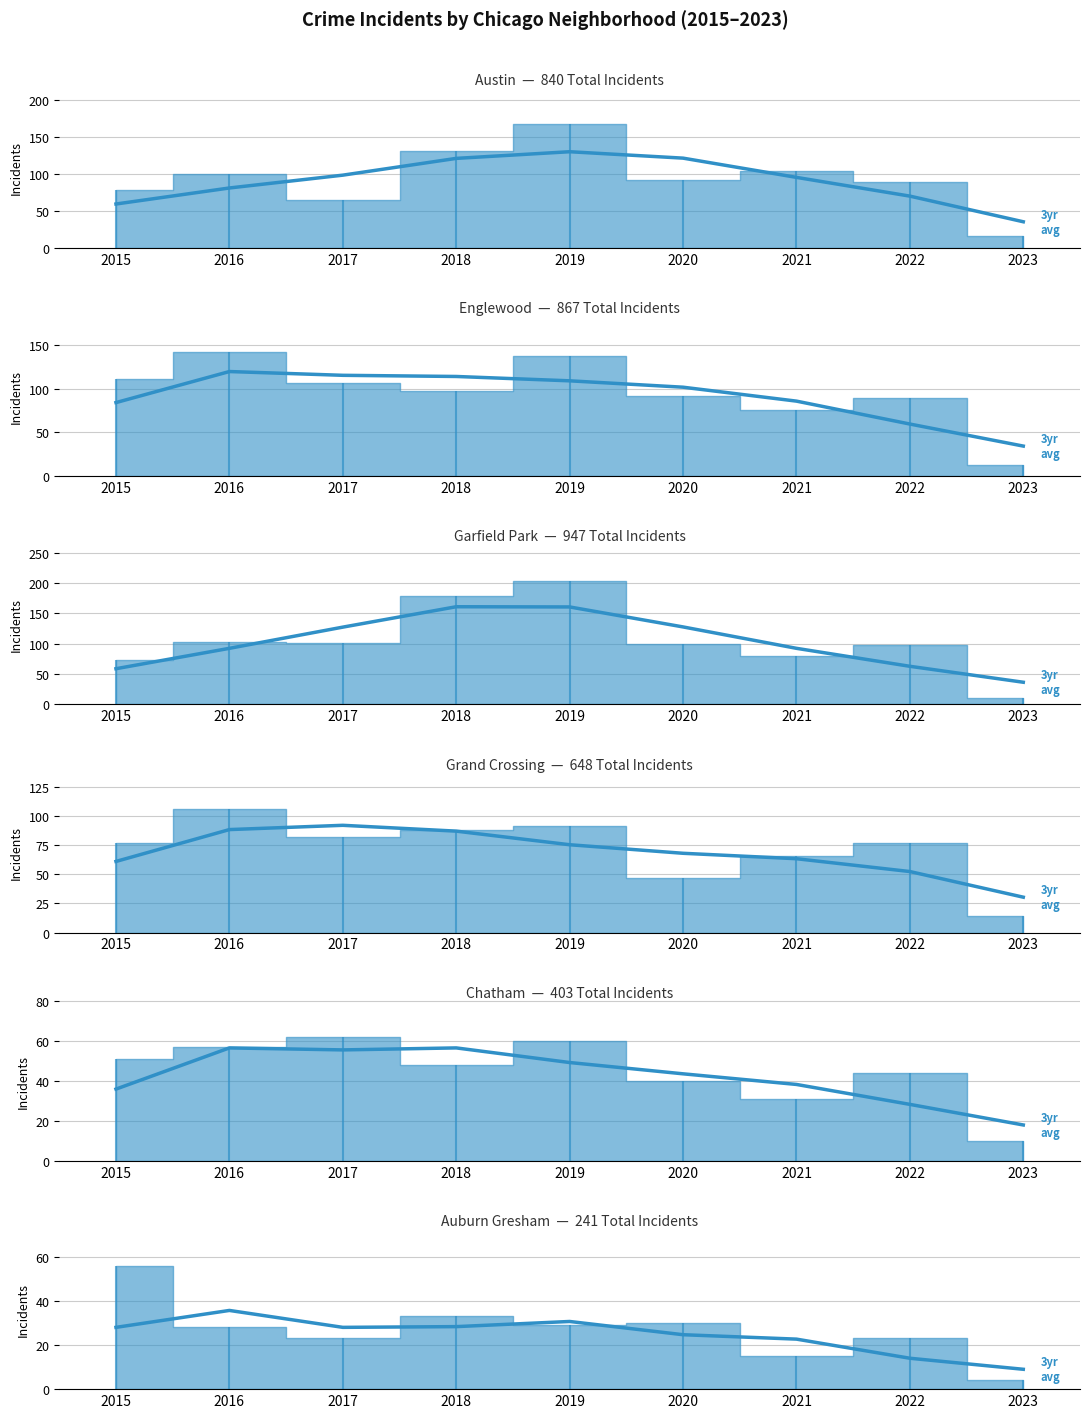

At which category is the sum across all series the highest?

2018